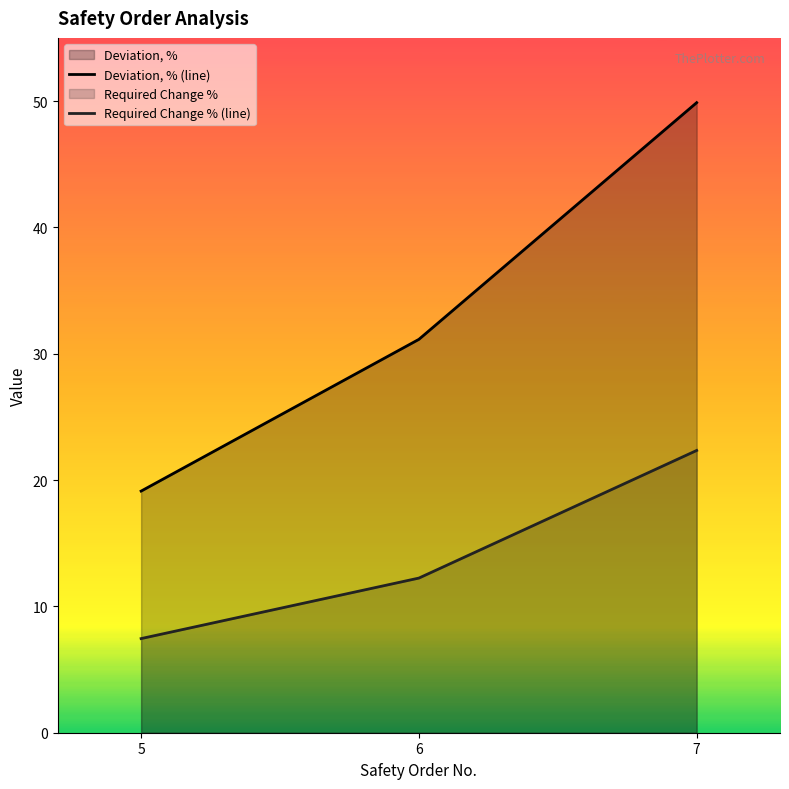

At which label does Deviation, % (line) first exceed 31?

6